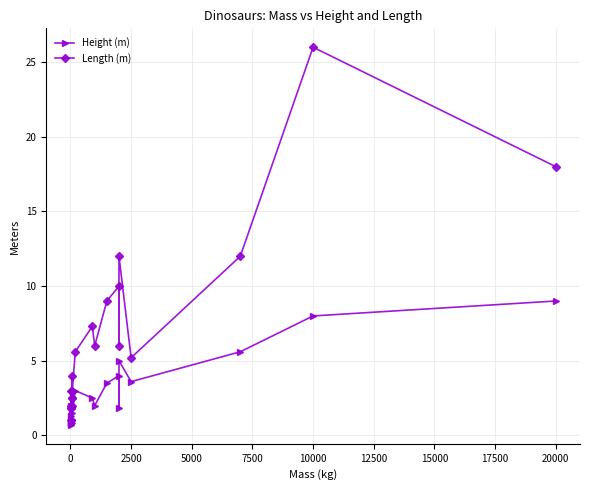

What is the label of the 18th point from the left?

2500